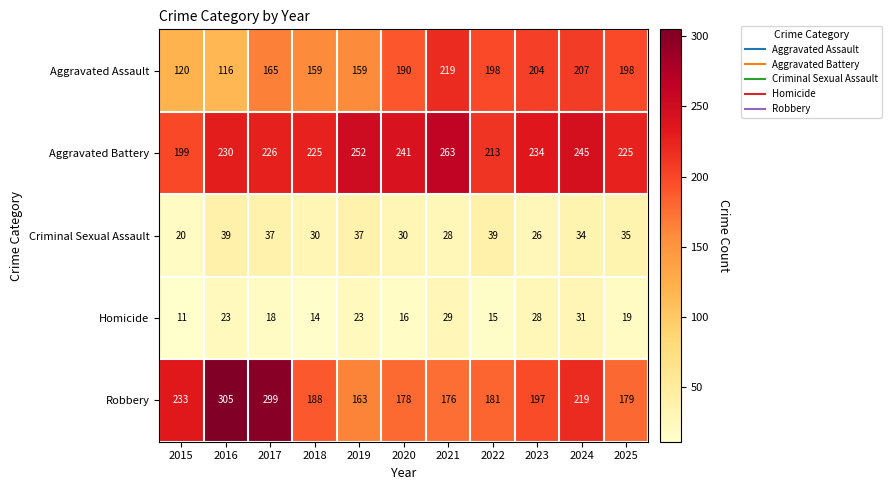

The value of Aggravated Assault at 2024 is 361. True or false?

False